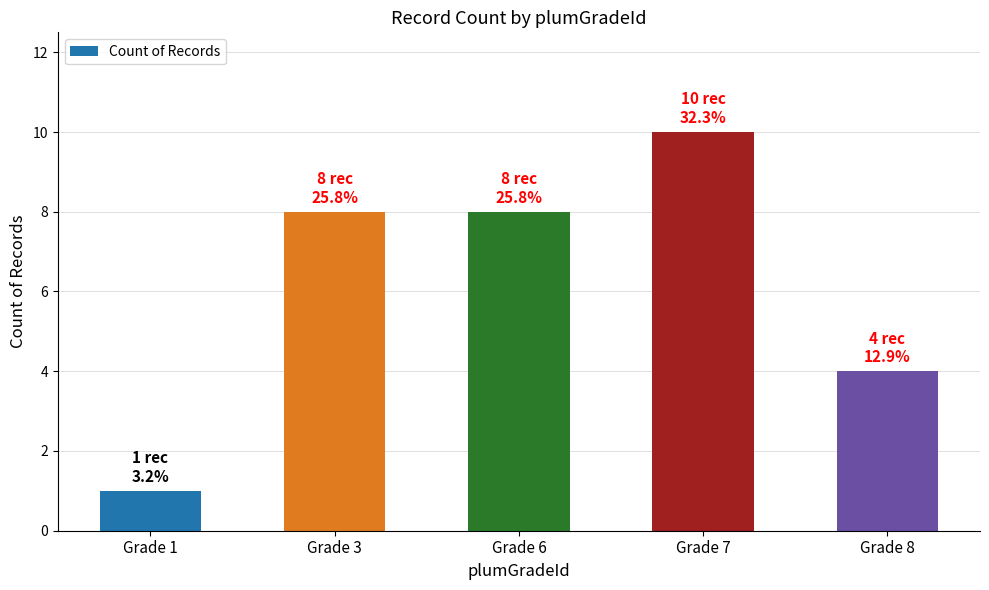

Reading left to right, transcribe all the data shown in this chart.

Grade 1=1	Grade 3=8	Grade 6=8	Grade 7=10	Grade 8=4